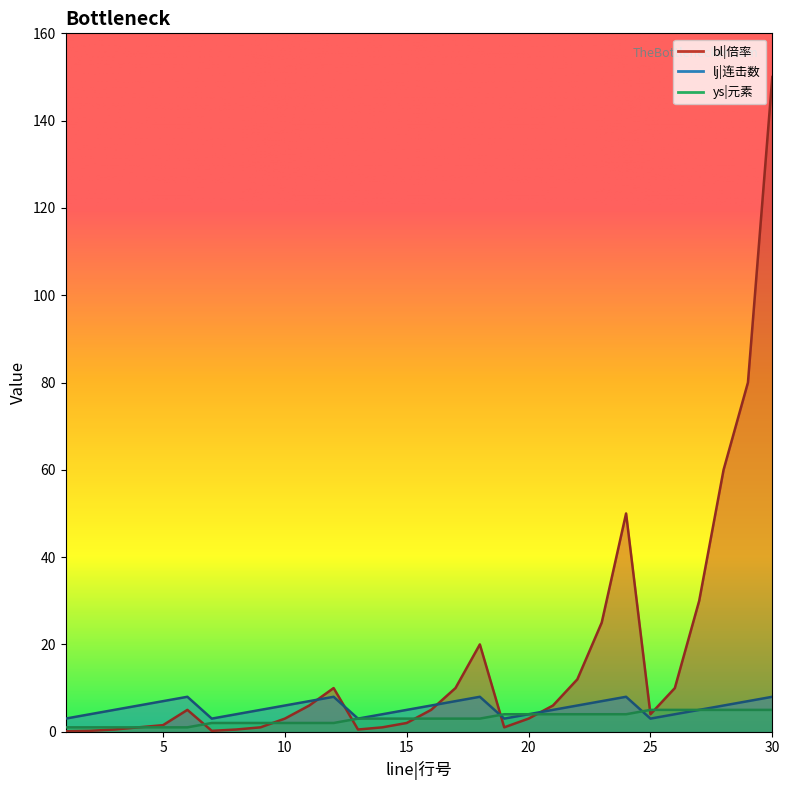

Reading right to left, list all the values displayed in this chart.

bl|倍率: 30=150.0	29=80.0	28=60.0	27=30.0	26=10.0	25=4.0	24=50.0	23=25.0	22=12.0	21=6.0	20=3.0	19=1.0	18=20.0	17=10.0	16=5.0	15=2.0	14=1.0	13=0.5	12=10.0	11=6.0	10=3.0	9=1.0	8=0.5	7=0.2	6=5.0	5=1.5	4=1.0	3=0.5	2=0.2	1=0.1
lj|连击数: 30=8.0	29=7.0	28=6.0	27=5.0	26=4.0	25=3.0	24=8.0	23=7.0	22=6.0	21=5.0	20=4.0	19=3.0	18=8.0	17=7.0	16=6.0	15=5.0	14=4.0	13=3.0	12=8.0	11=7.0	10=6.0	9=5.0	8=4.0	7=3.0	6=8.0	5=7.0	4=6.0	3=5.0	2=4.0	1=3.0
ys|元素: 30=5.0	29=5.0	28=5.0	27=5.0	26=5.0	25=5.0	24=4.0	23=4.0	22=4.0	21=4.0	20=4.0	19=4.0	18=3.0	17=3.0	16=3.0	15=3.0	14=3.0	13=3.0	12=2.0	11=2.0	10=2.0	9=2.0	8=2.0	7=2.0	6=1.0	5=1.0	4=1.0	3=1.0	2=1.0	1=1.0